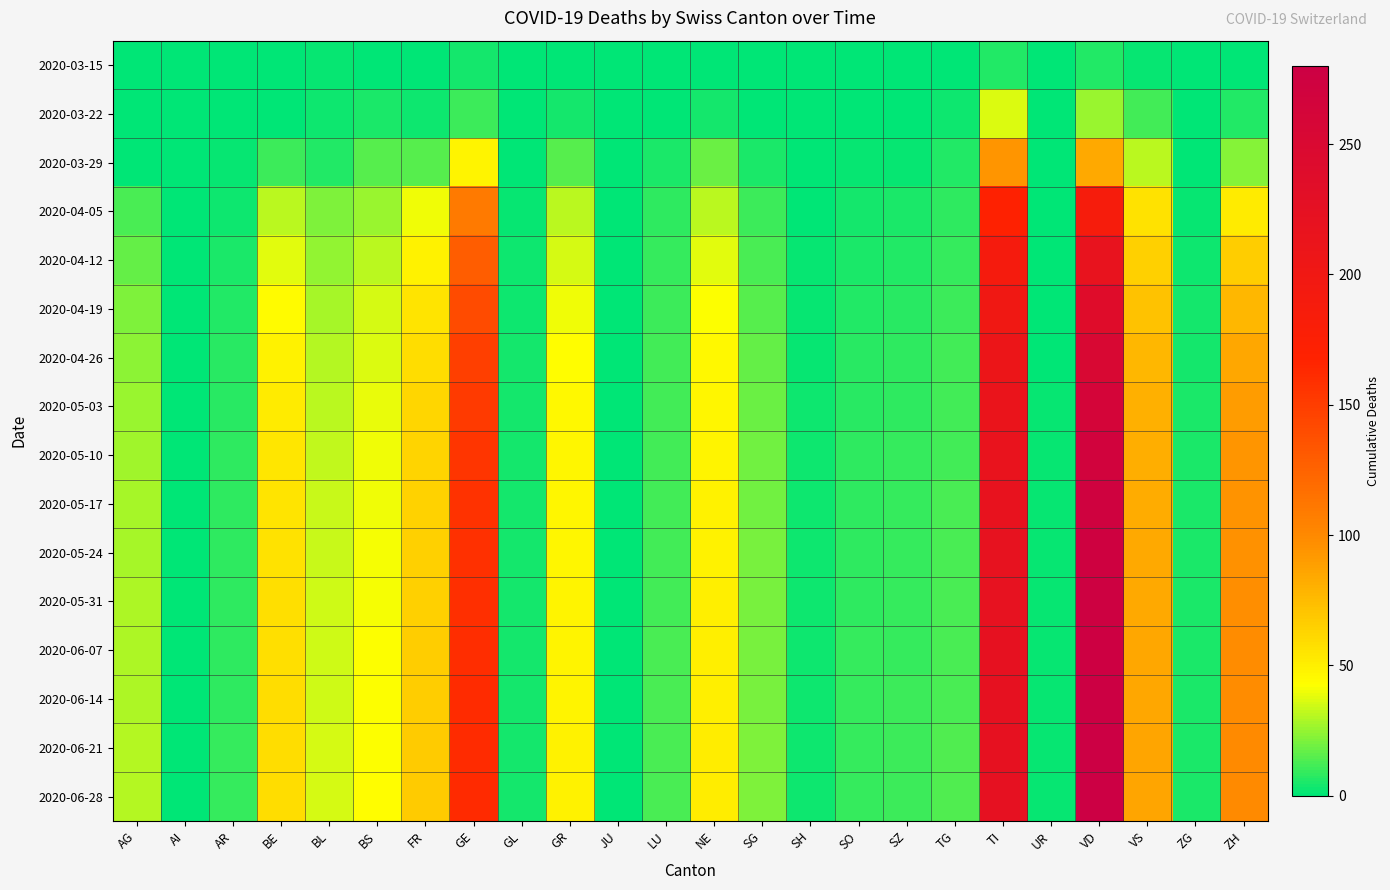

Count the number of categories in the chart.

24